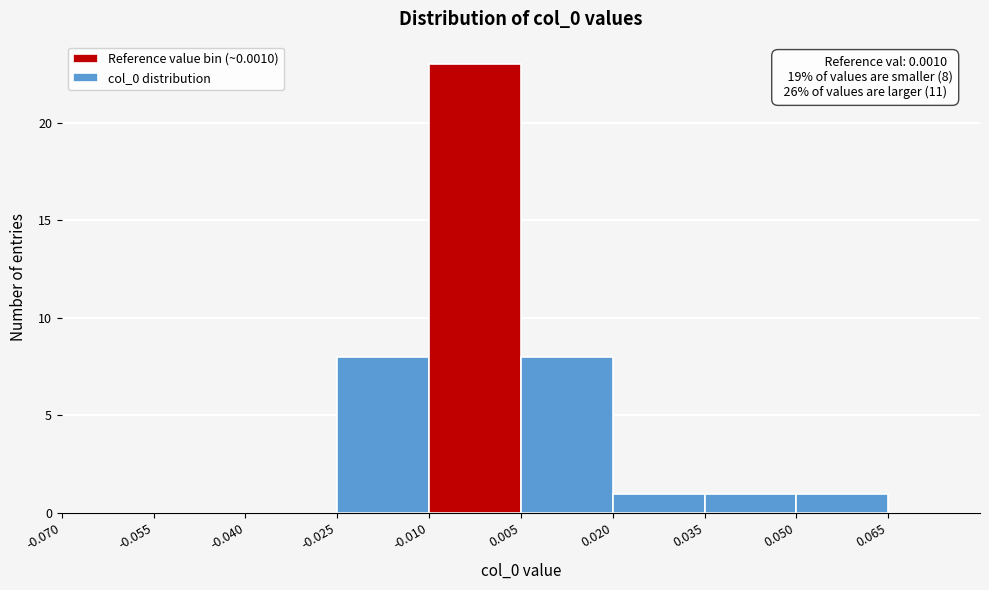

Which range on the x-axis has the tallest bar?

-0.010 to 0.005